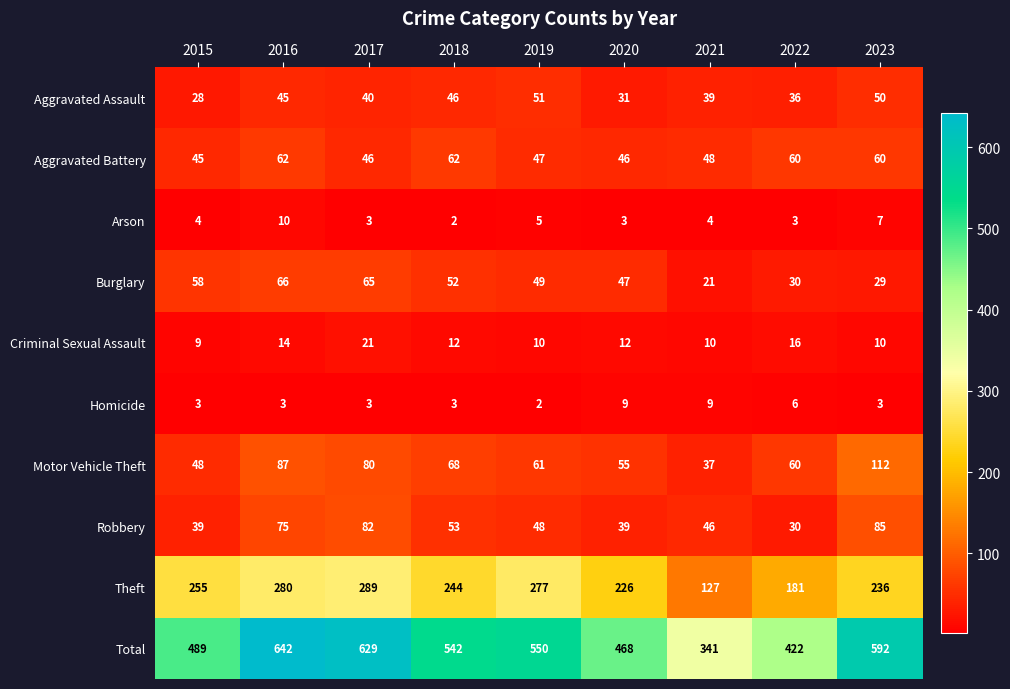

At how many categories does at least one series exceed 402?

8